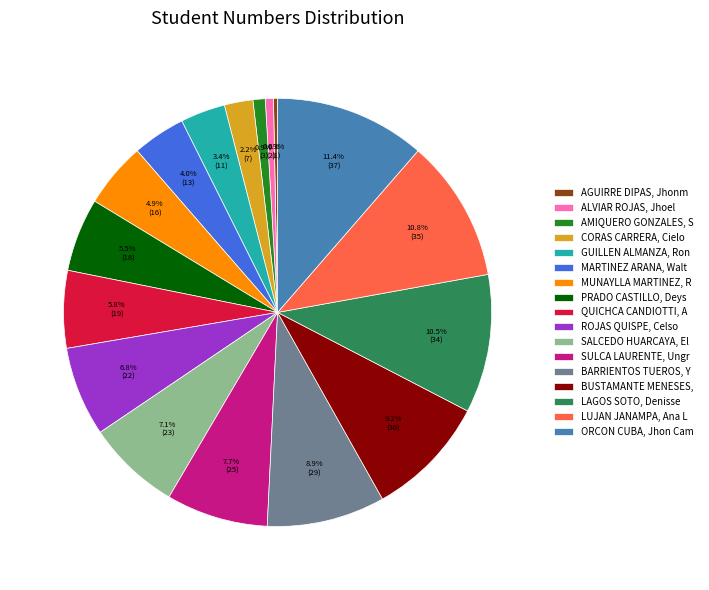

Which category has the biggest portion of the pie?

ORCON CUBA, Jhon Cam